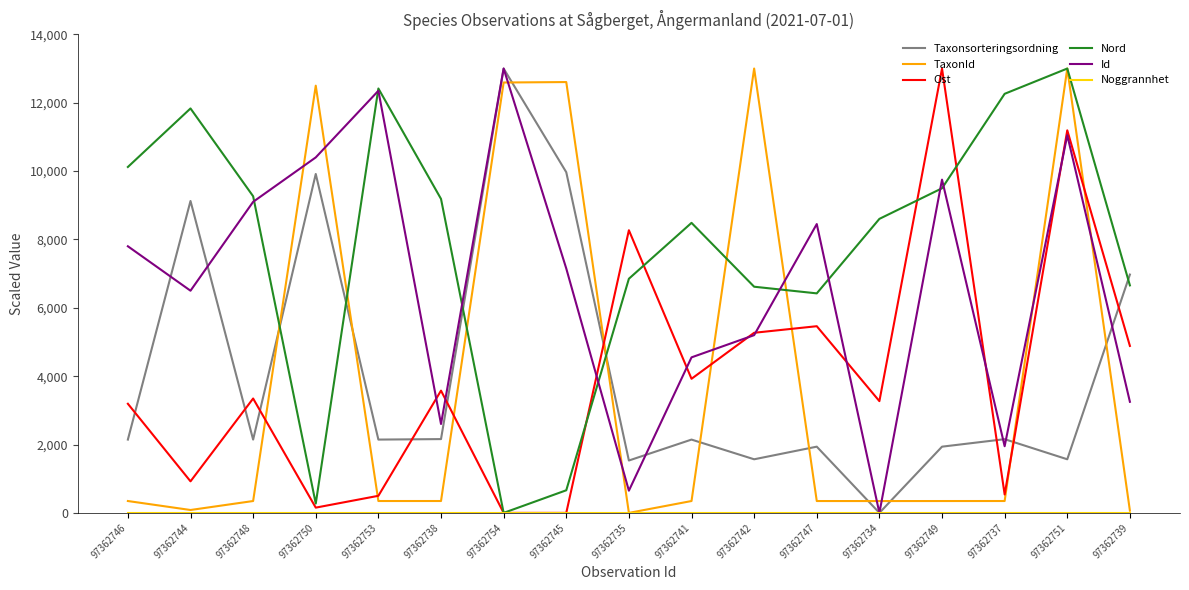

After their last crossing, which series has the higher values: Nord or Taxonsorteringsordning?

Taxonsorteringsordning